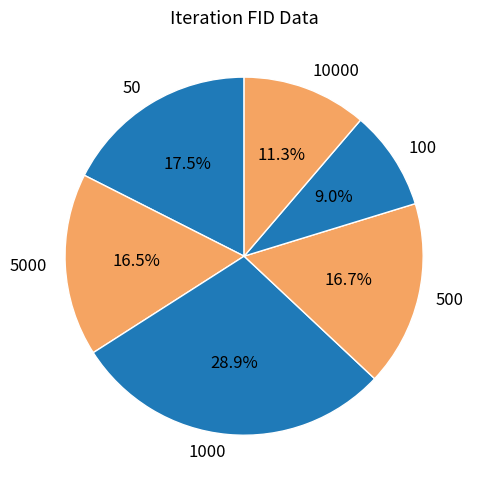

Is there any slice that represents more than half of the pie?

No